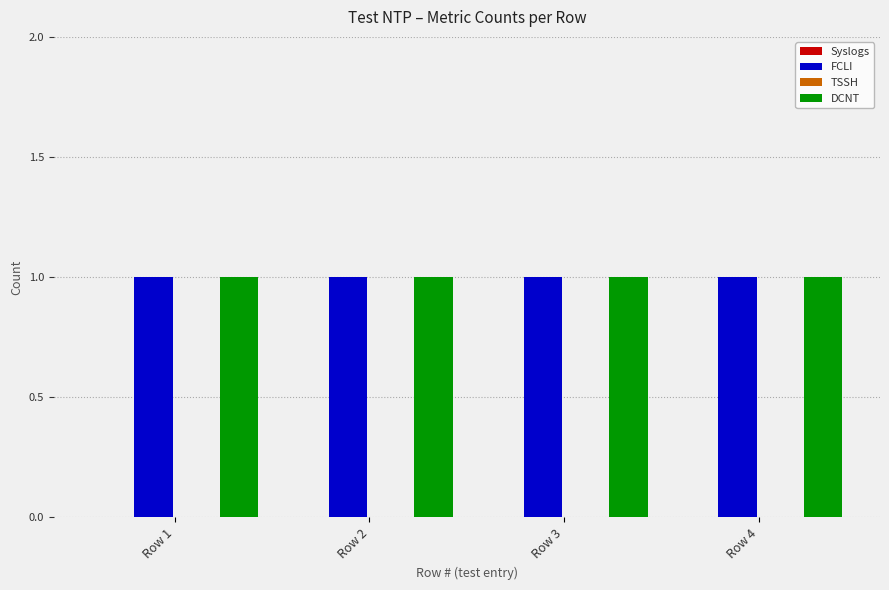

What are all the series names shown in the legend?

Syslogs, FCLI, TSSH, DCNT